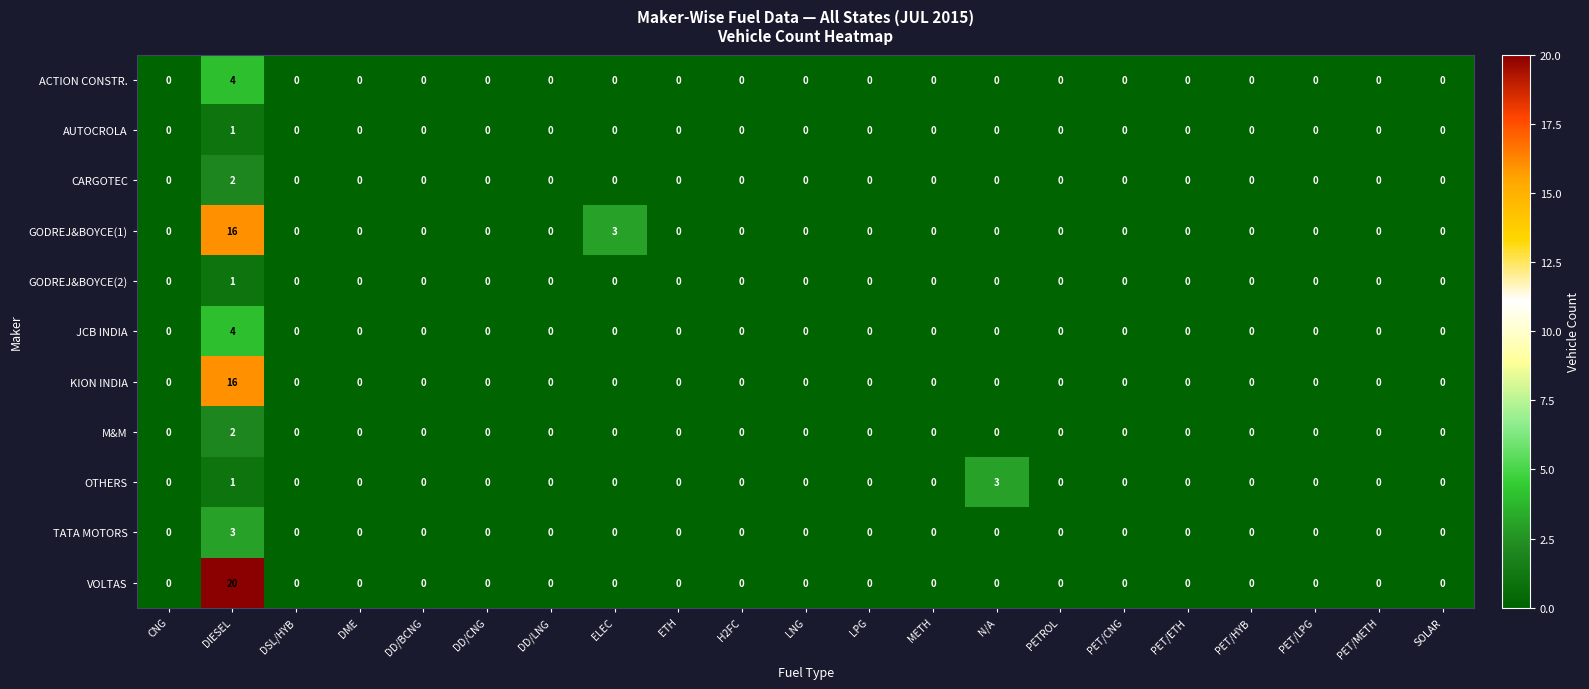

The M&M series shows 0 at DD/BCNG. True or false?

True